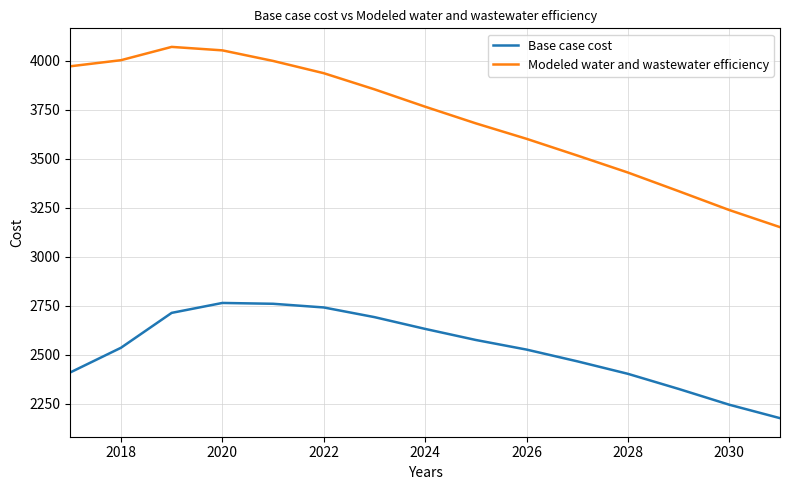

What is the lowest value of the Base case cost series?

2176.9